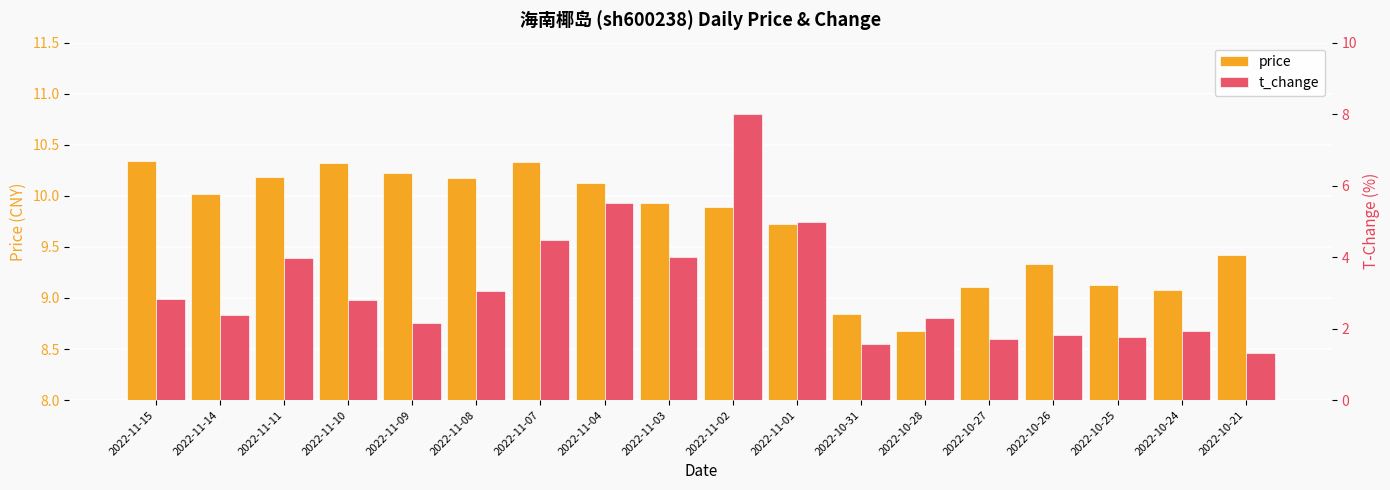

List the labels in order of t_change value, smallest first.

2022-10-21, 2022-10-31, 2022-10-27, 2022-10-25, 2022-10-26, 2022-10-24, 2022-11-09, 2022-10-28, 2022-11-14, 2022-11-10, 2022-11-15, 2022-11-08, 2022-11-11, 2022-11-03, 2022-11-07, 2022-11-01, 2022-11-04, 2022-11-02